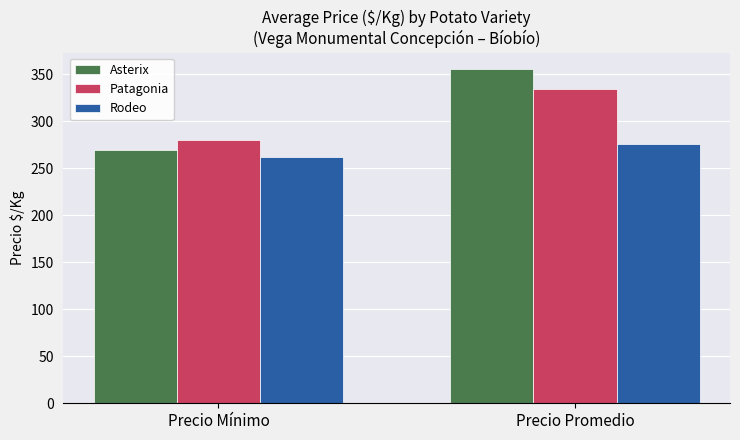

List the labels in order of Patagonia value, smallest first.

Precio Mínimo, Precio Promedio